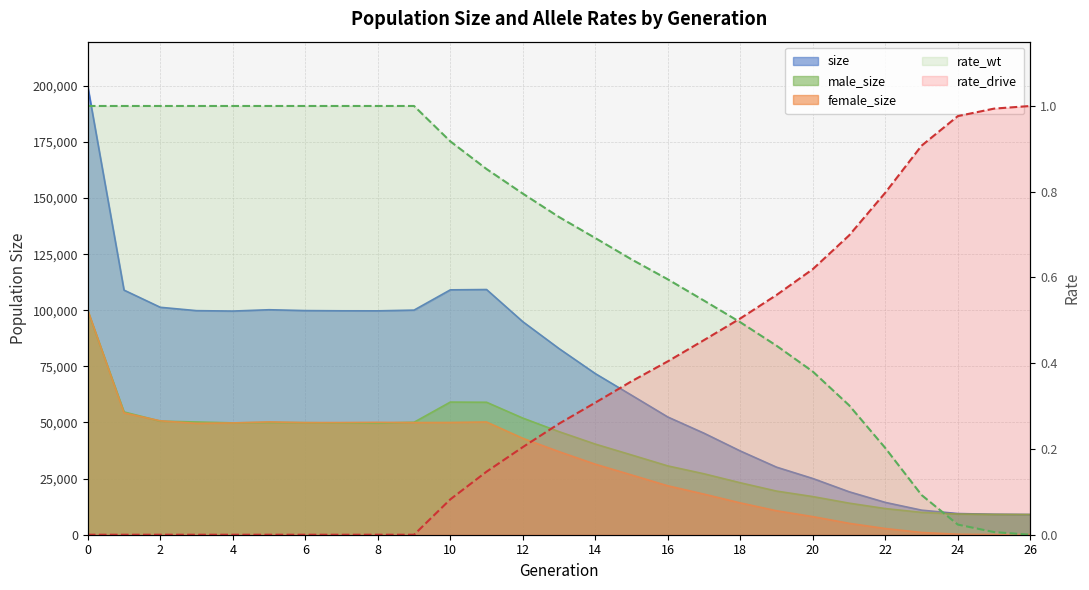

The value of male_size at 24 is 9213. True or false?

True